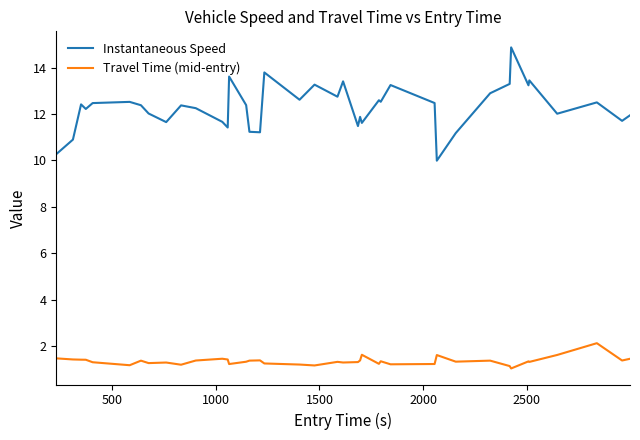

What is the average value of the Instantaneous Speed series?

12.3